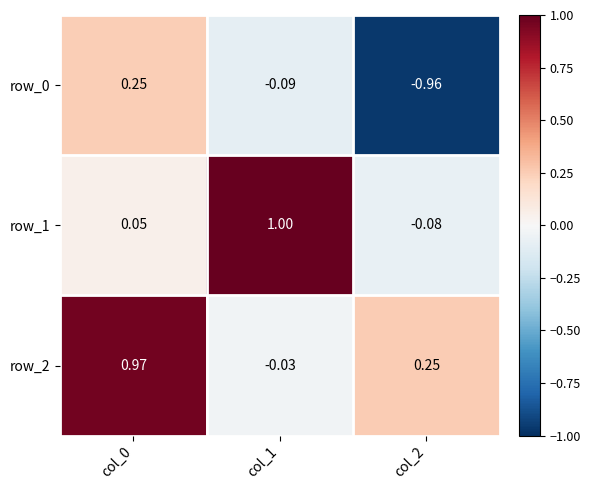

How many negative values does the row_1 series have?

1